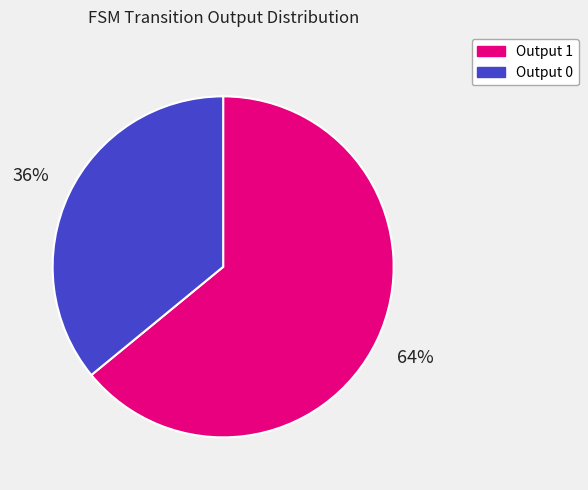

How many slices are in this pie chart?

2